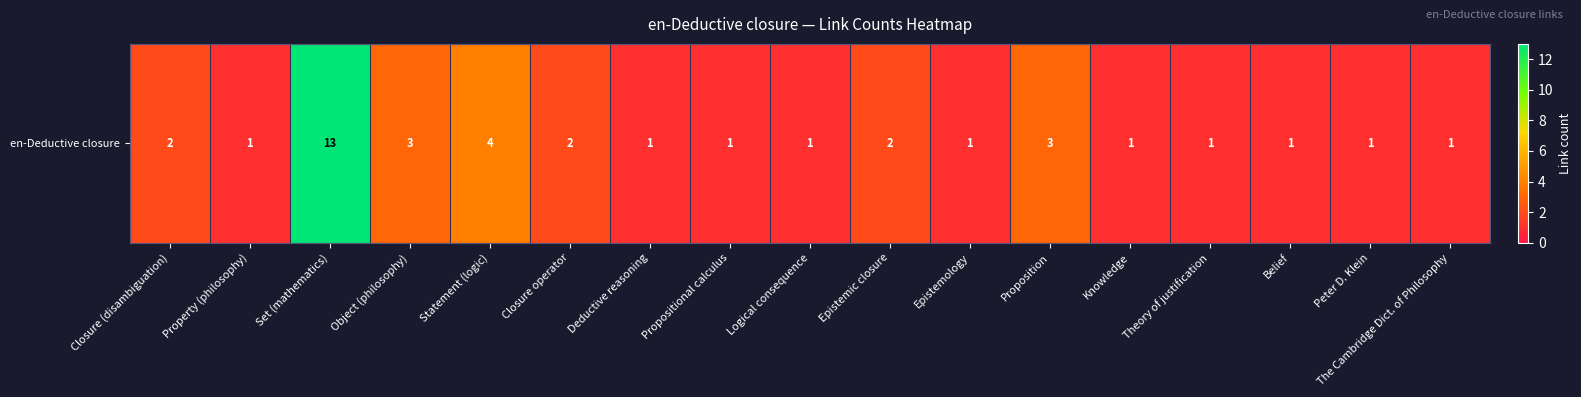

What is the smallest value displayed?

1